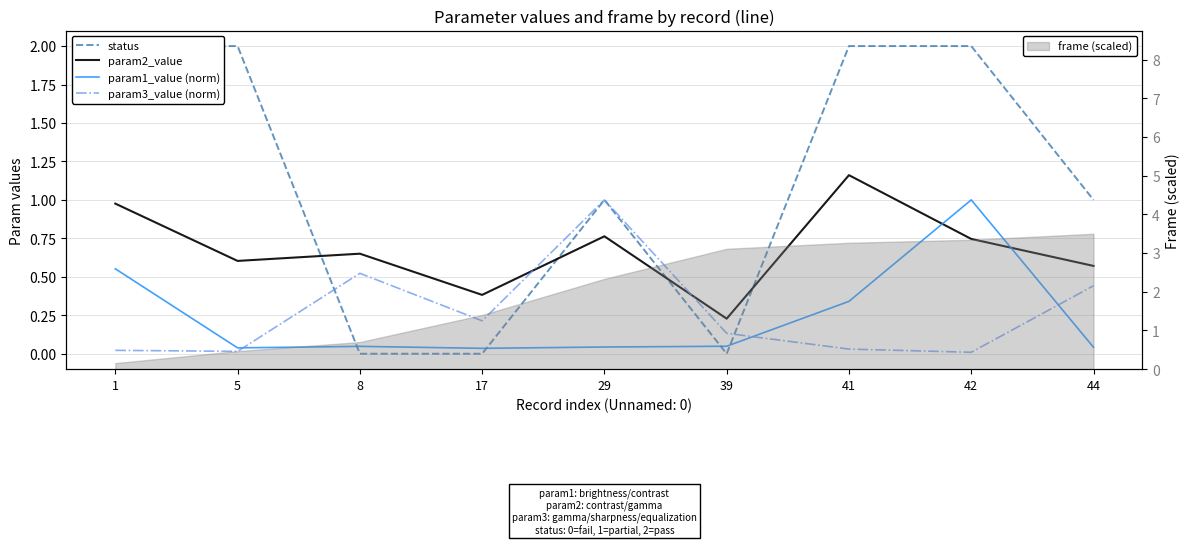

The value of param1_value (norm) at 44 is 0.0. True or false?

False